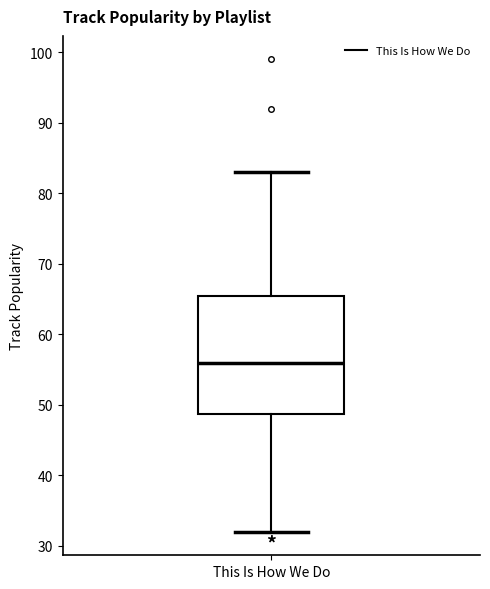

Transcribe this box plot: give where the median line is, the range the box spans, and where the two whiskers end, as read against the y-axis. The values are not printed on the chart, so give them approximately, as read against the axis.

median 56, box 49 to 66, whiskers 32 to 83